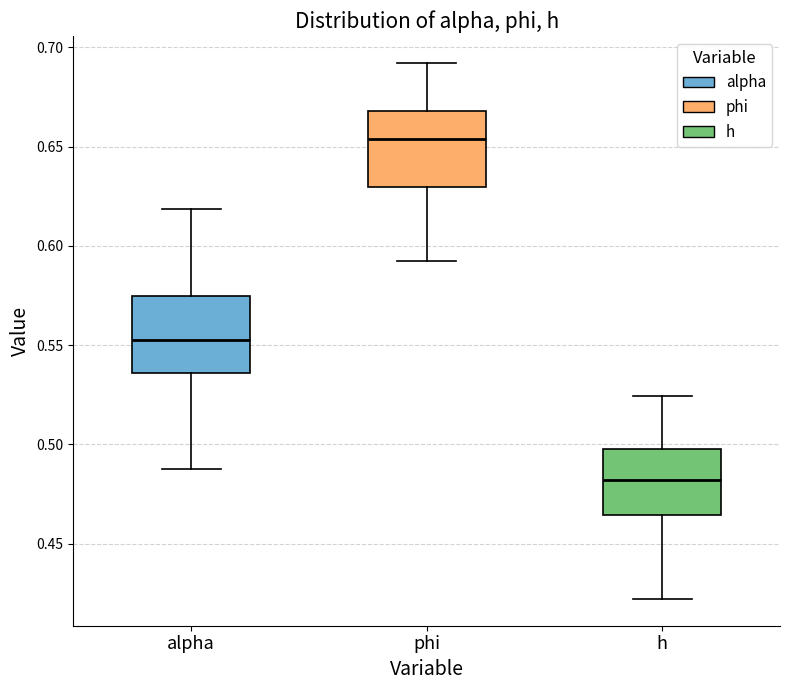

Reading left to right, transcribe this box plot: for each box, give where its median line is, the range the box spans, and where its two whiskers end, as read against the y-axis. The values are not printed on the chart, so give them approximately, as read against the axis.

alpha: median 0.555, box 0.535 to 0.575, whiskers 0.485 to 0.620
phi: median 0.655, box 0.630 to 0.670, whiskers 0.595 to 0.690
h: median 0.480, box 0.465 to 0.500, whiskers 0.420 to 0.525